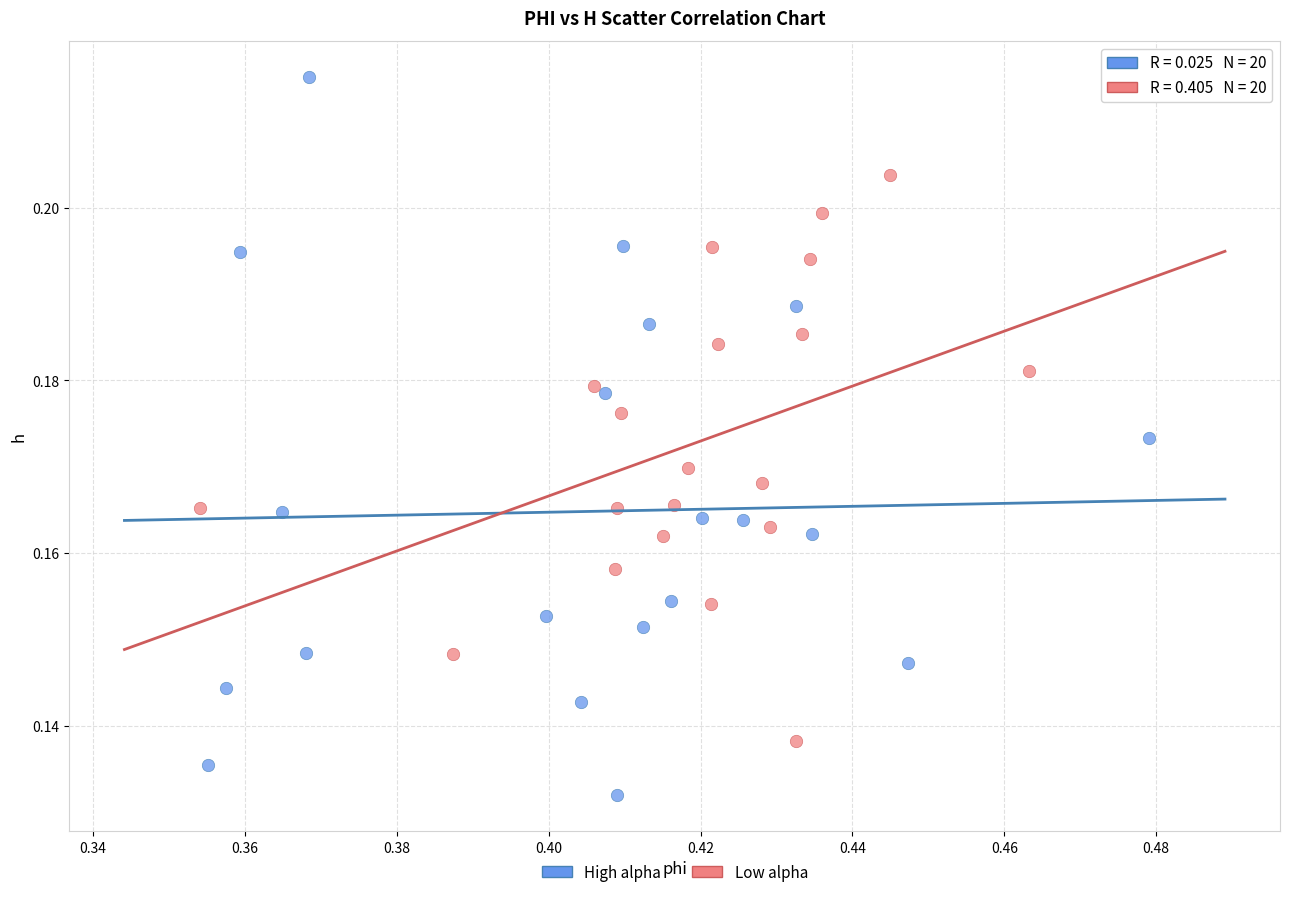

Which series reaches the maximum Y coordinate?

High alpha